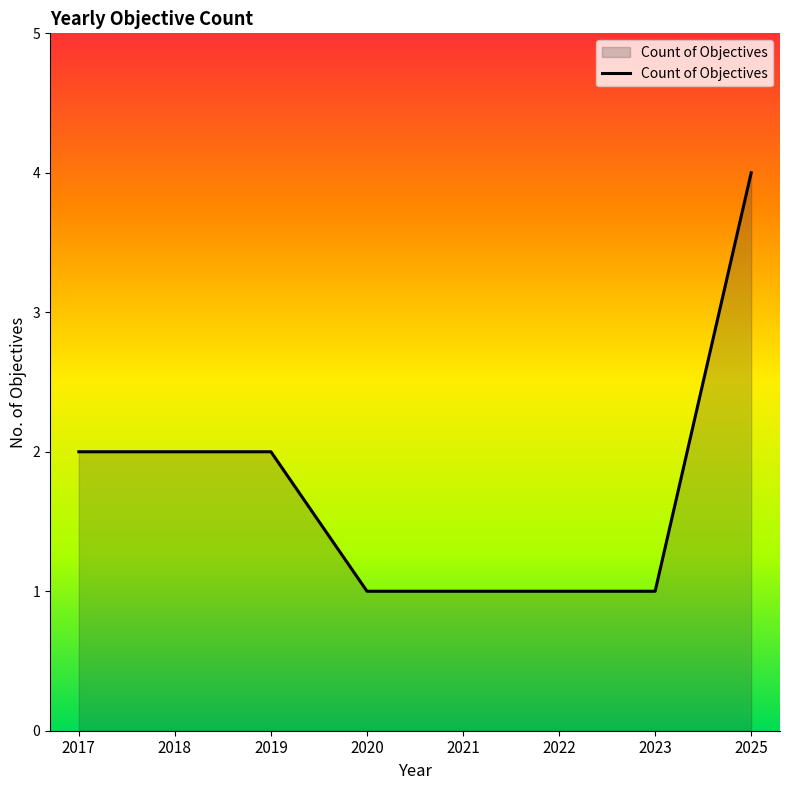

What is the ratio of the value at 2019 to the value at 2020?

2.0